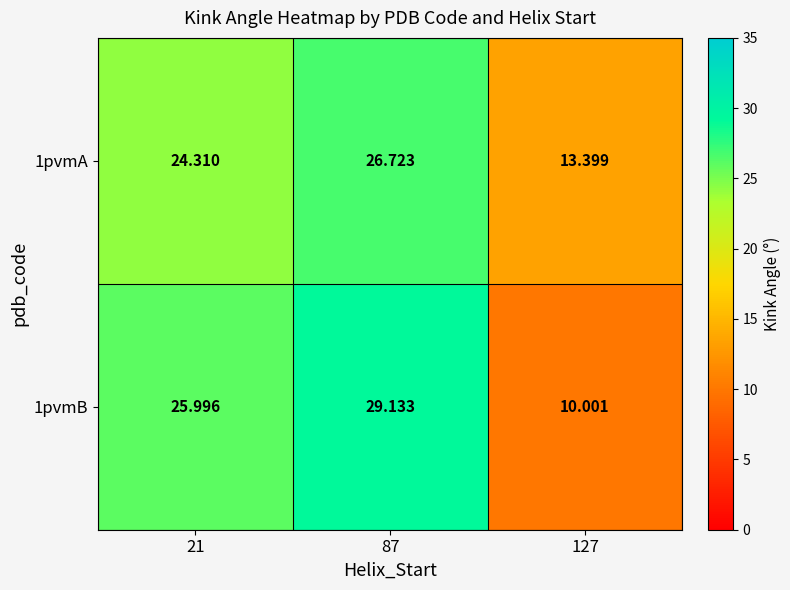

Is the value of 1pvmA at 127 greater than the value of 1pvmB at 127?

Yes